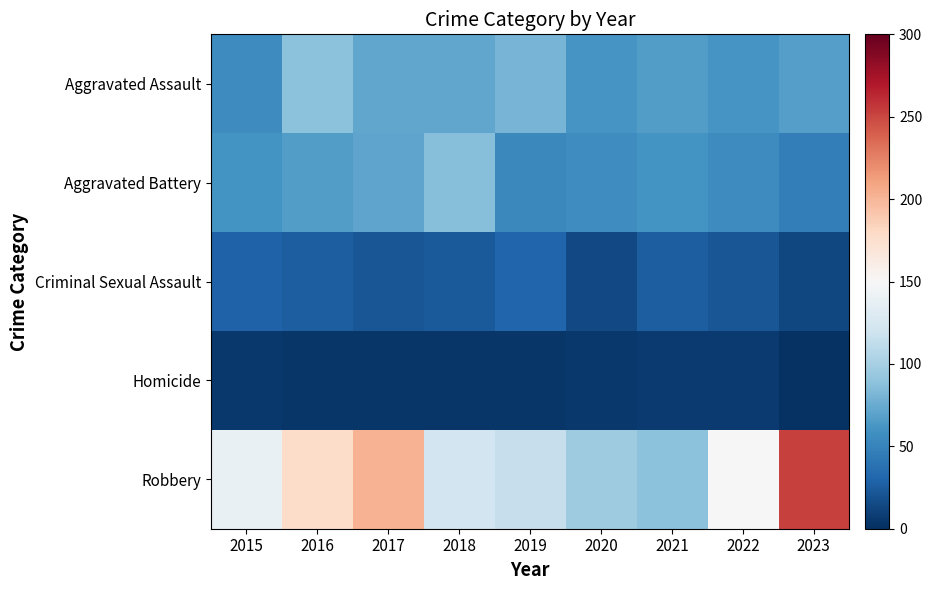

Reading left to right, transcribe all the data shown in this chart.

Aggravated Assault: 2015=56	2016=88	2017=72	2018=72	2019=80	2020=62	2021=66	2022=61	2023=67
Aggravated Battery: 2015=60	2016=66	2017=71	2018=86	2019=53	2020=57	2021=60	2022=56	2023=46
Criminal Sexual Assault: 2015=29	2016=26	2017=22	2018=24	2019=31	2020=15	2021=26	2022=22	2023=14
Homicide: 2015=5	2016=4	2017=4	2018=4	2019=4	2020=5	2021=6	2022=7	2023=2
Robbery: 2015=139	2016=178	2017=202	2018=121	2019=116	2020=97	2021=88	2022=151	2023=253